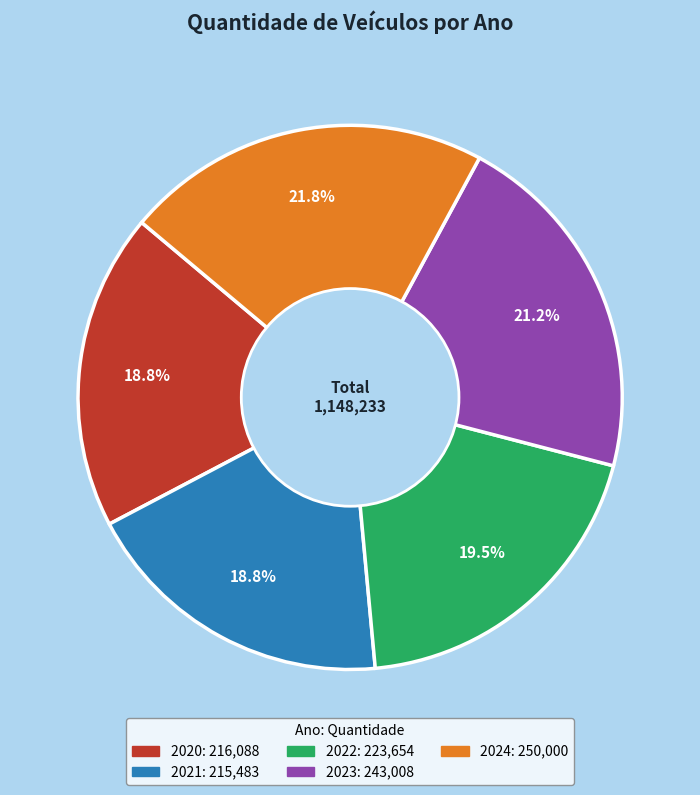

Which slice is the largest?

2024